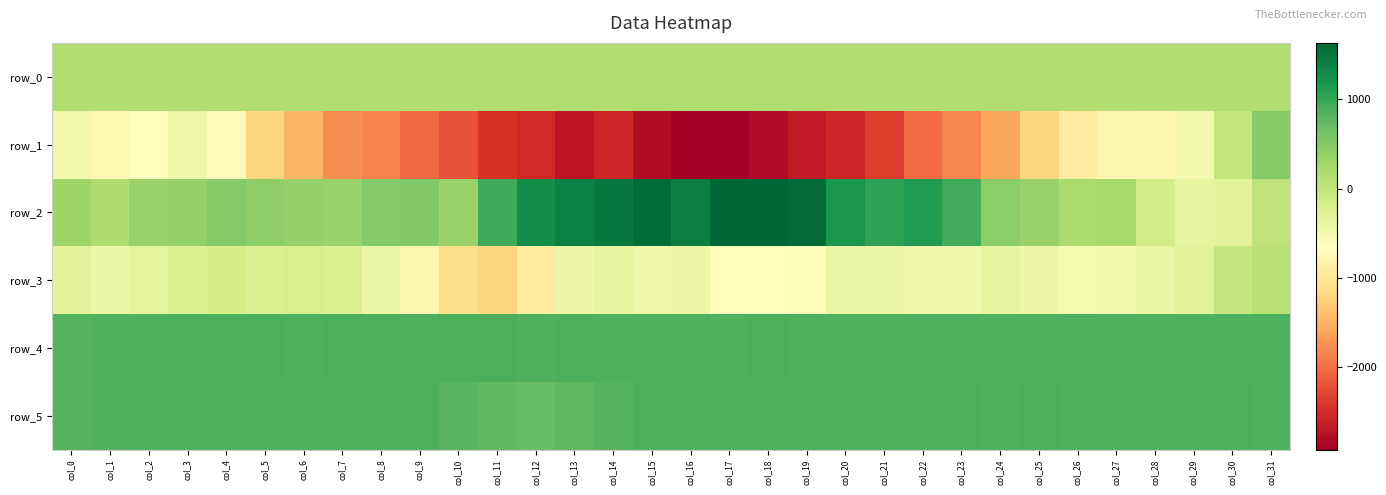

Where is row_1 nearest to the value -1219?

col_25